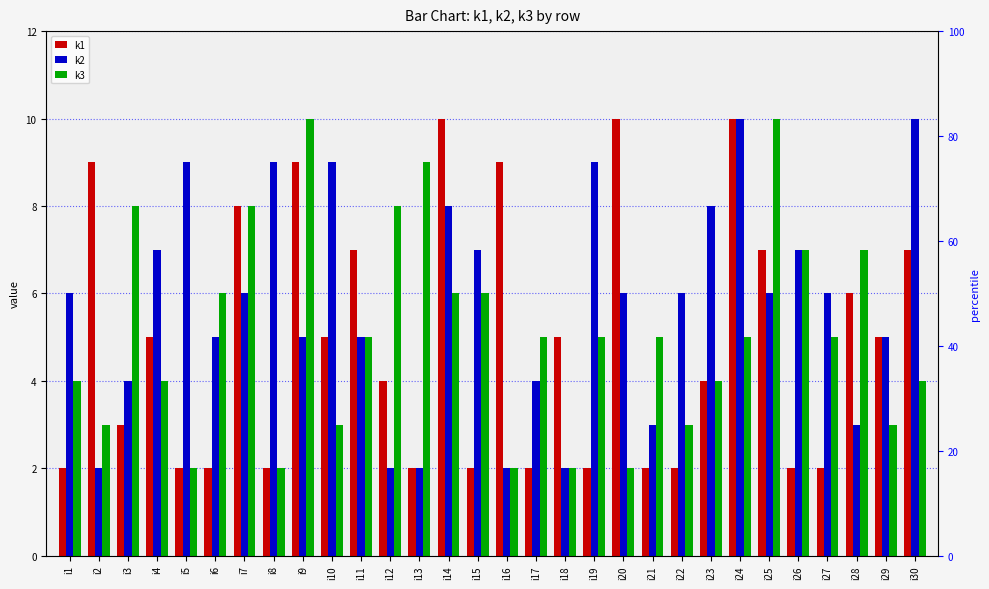

Reading left to right, list all the values displayed in this chart.

k1: 2	9	3	5	2	2	8	2	9	5	7	4	2	10	2	9	2	5	2	10	2	2	4	10	7	2	2	6	5	7
k2: 6	2	4	7	9	5	6	9	5	9	5	2	2	8	7	2	4	2	9	6	3	6	8	10	6	7	6	3	5	10
k3: 4	3	8	4	2	6	8	2	10	3	5	8	9	6	6	2	5	2	5	2	5	3	4	5	10	7	5	7	3	4